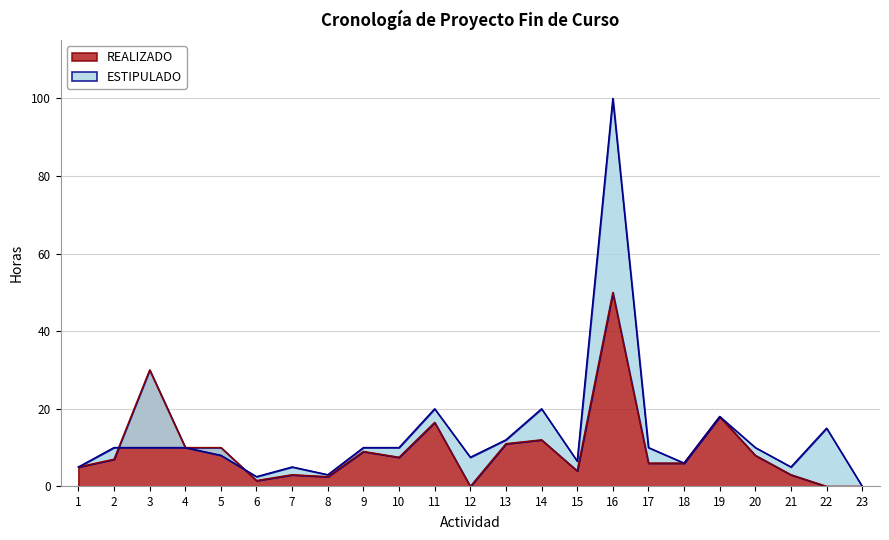

Does the chart display data point markers on the line(s)?

No